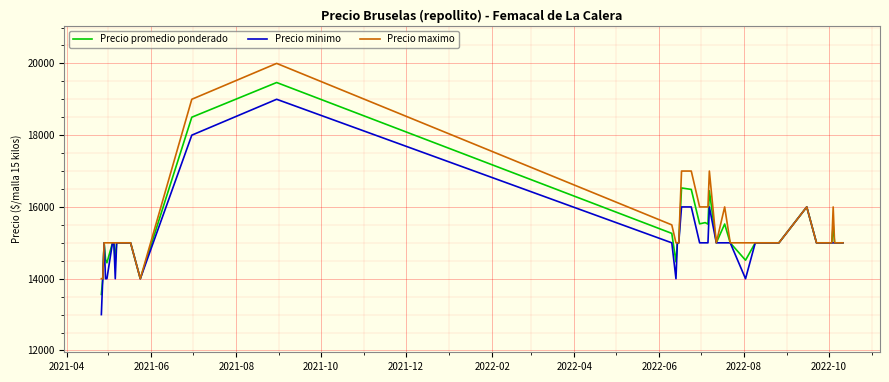

What is the smallest value displayed?

13000